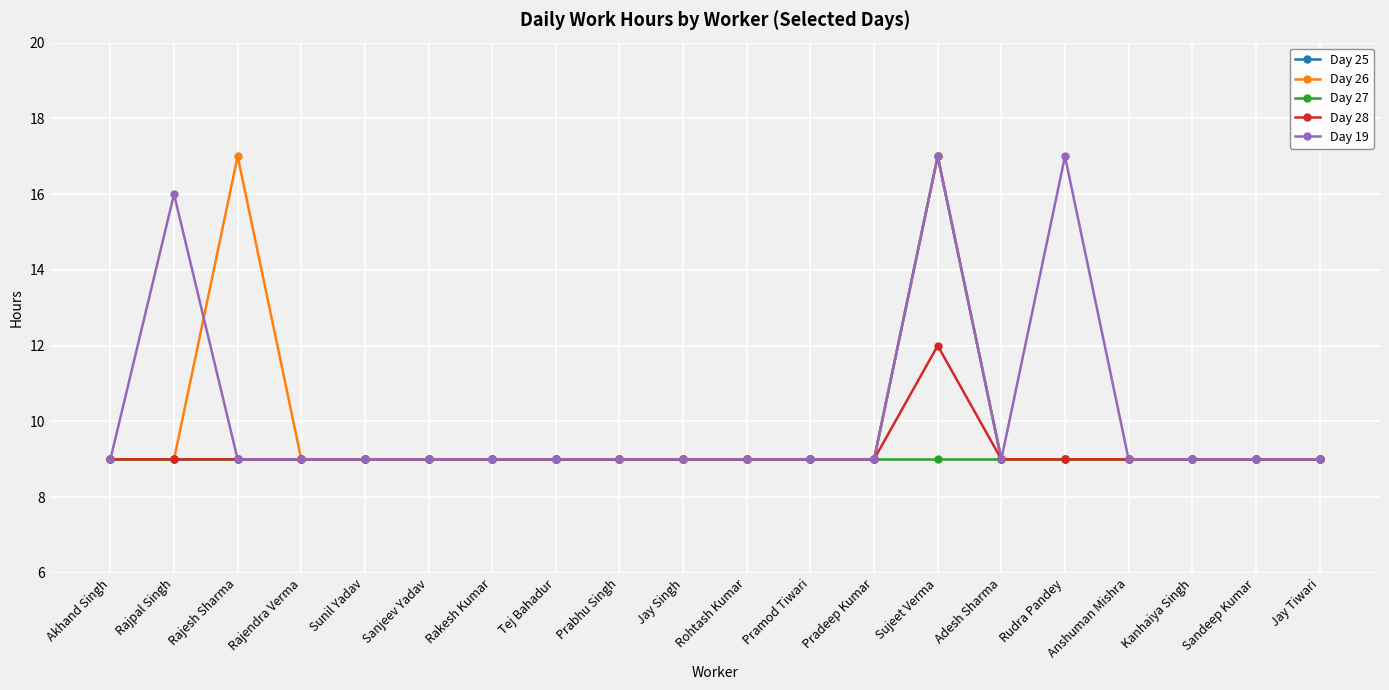

What is the value of the Day 26 point at the 14th from the left?

17